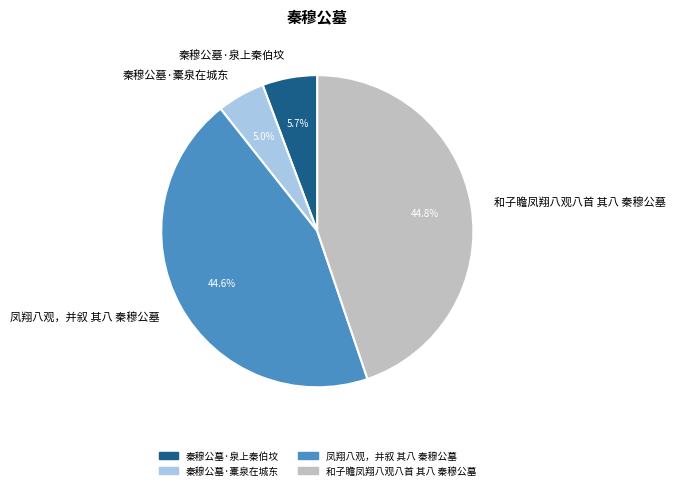

Which slice is the smallest?

秦穆公墓·橐泉在城东